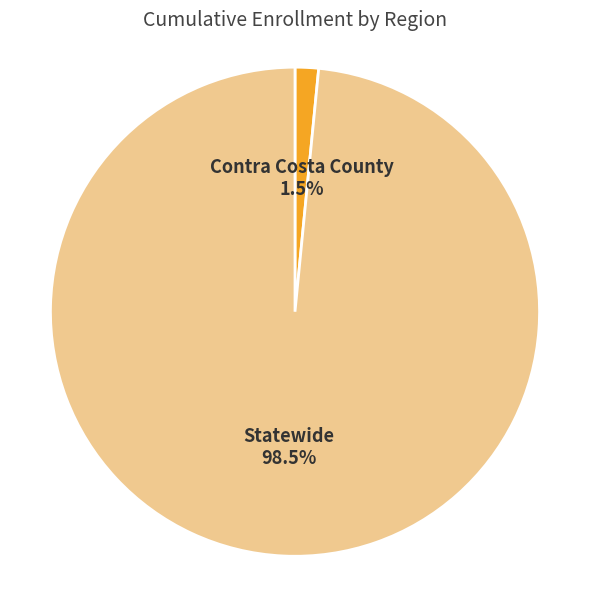

Is there any slice that represents more than half of the pie?

Yes